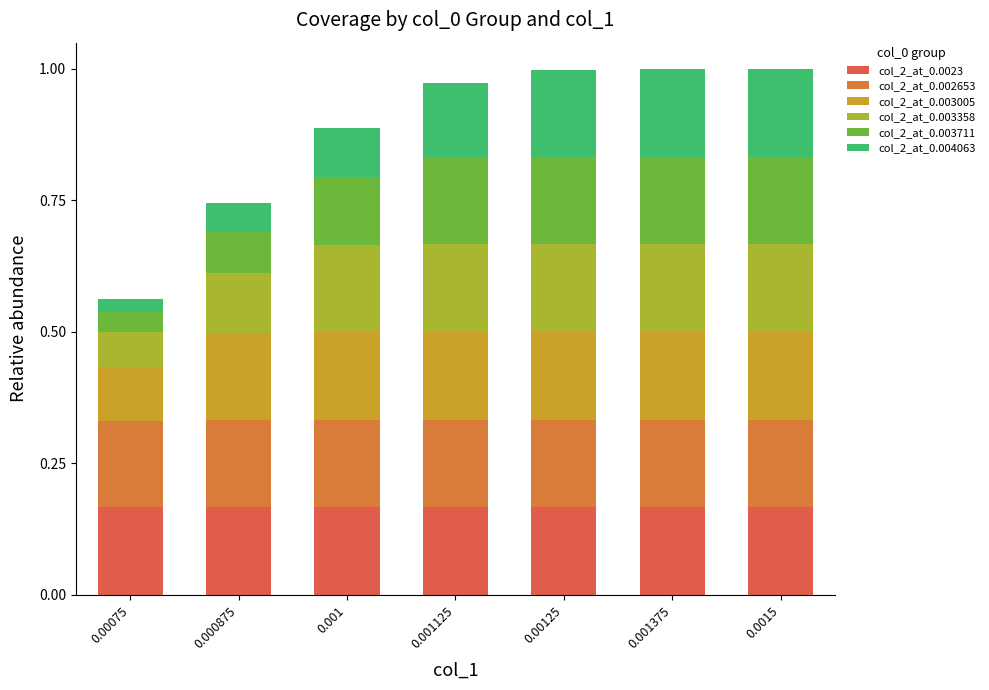

How many series are shown in this chart?

6